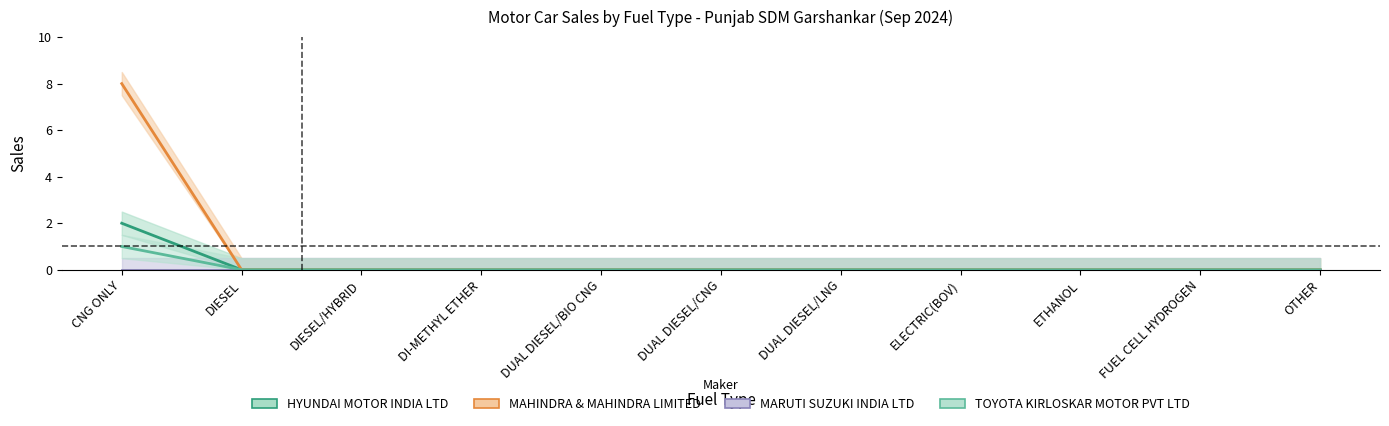

List the labels in order of TOYOTA KIRLOSKAR MOTOR PVT LTD value, largest first.

CNG ONLY, DIESEL, DIESEL/HYBRID, DI-METHYL ETHER, DUAL DIESEL/BIO CNG, DUAL DIESEL/CNG, DUAL DIESEL/LNG, ELECTRIC(BOV), ETHANOL, FUEL CELL HYDROGEN, OTHER